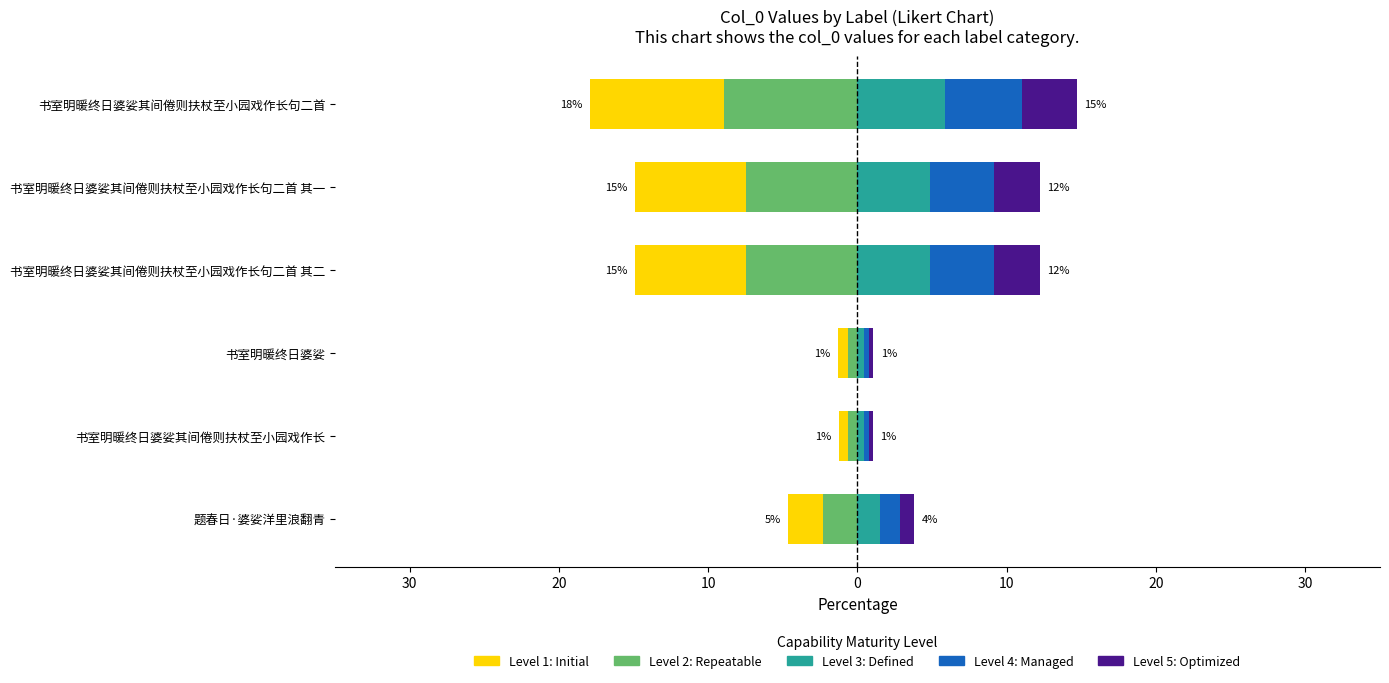

Is the value of Level 3: Defined at 书室明暖终日婆娑其间倦则扶杖至小园戏作长句二首 其二 greater than the value of Level 5: Optimized at 书室明暖终日婆娑其间倦则扶杖至小园戏作长?

Yes